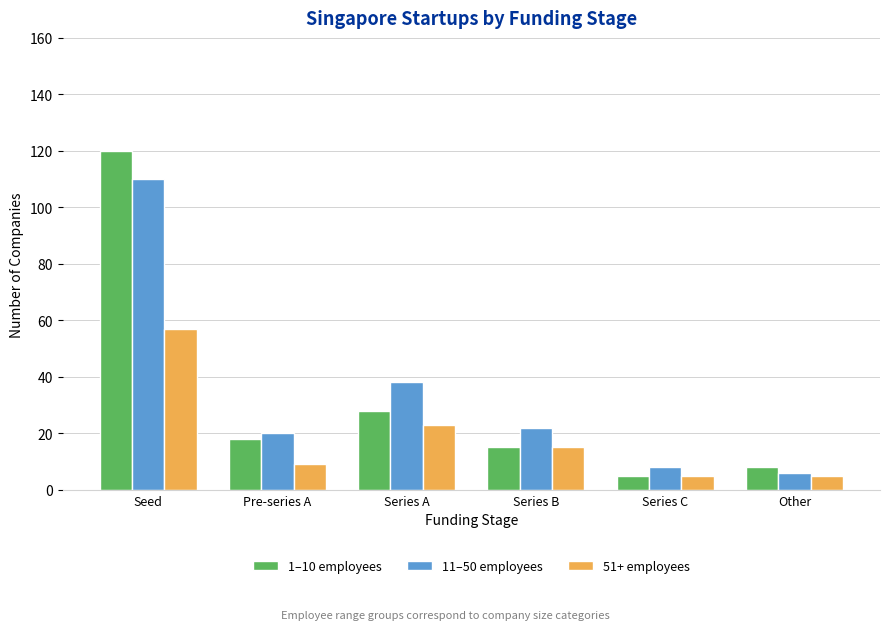

What are all the series names shown in the legend?

1–10 employees, 11–50 employees, 51+ employees